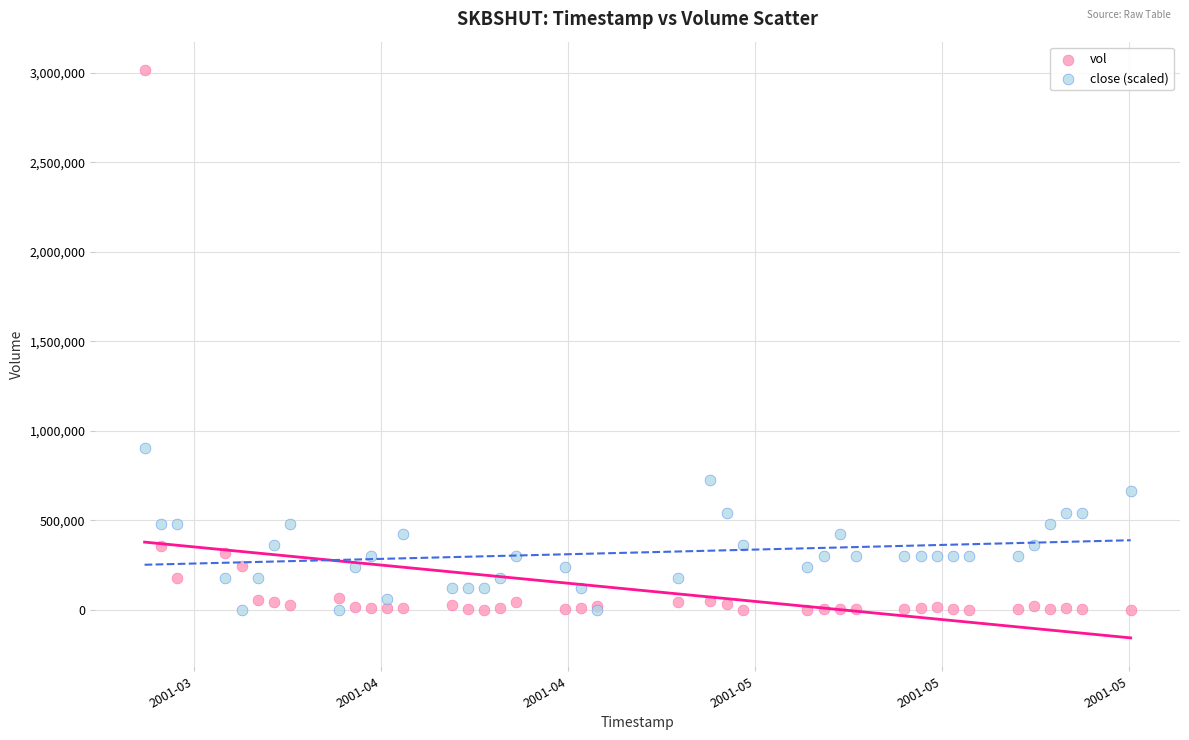

Which series reaches the maximum Y coordinate?

vol